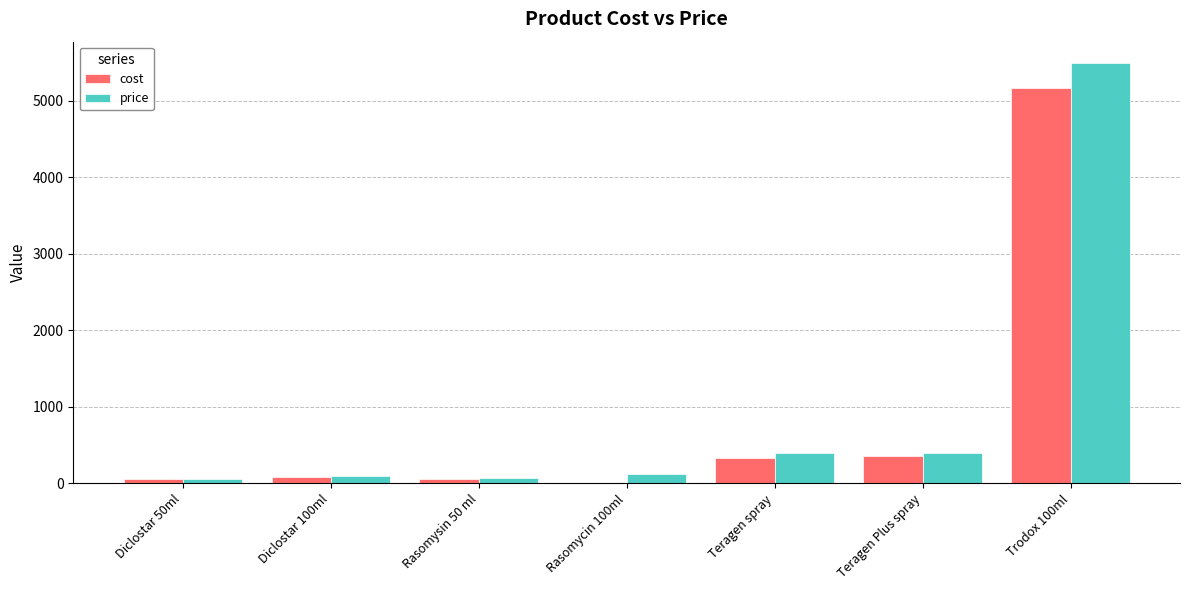

True or false: price has a value of 400 at Teragen spray.

True